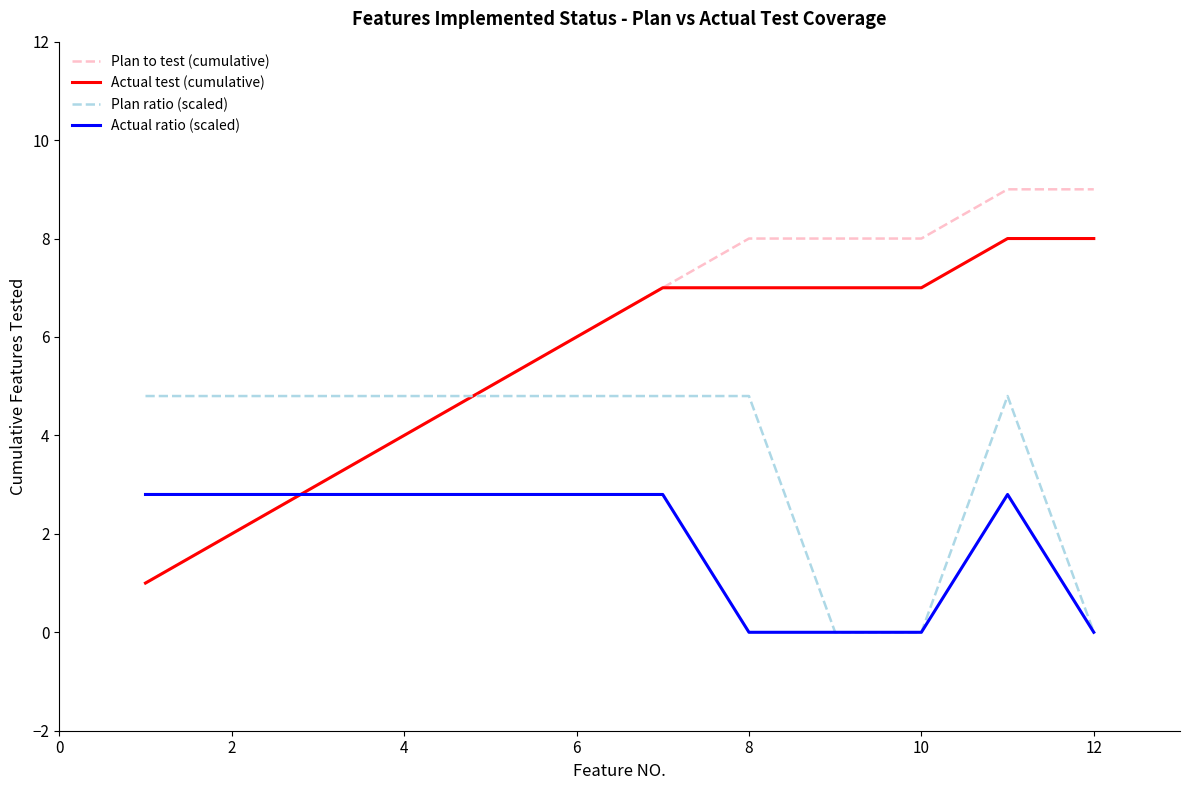

What is the lowest value of the Plan to test (cumulative) series?

1.0